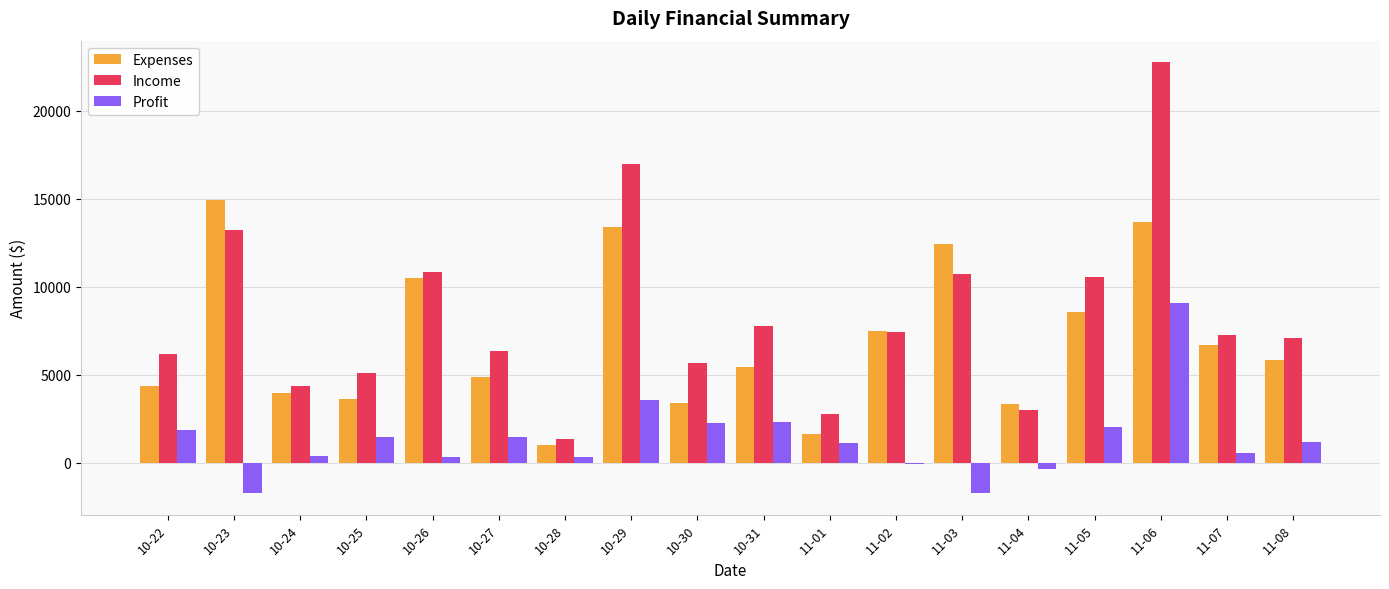

What is the difference between the Expenses values at 10-27 and 10-23?

10037.8